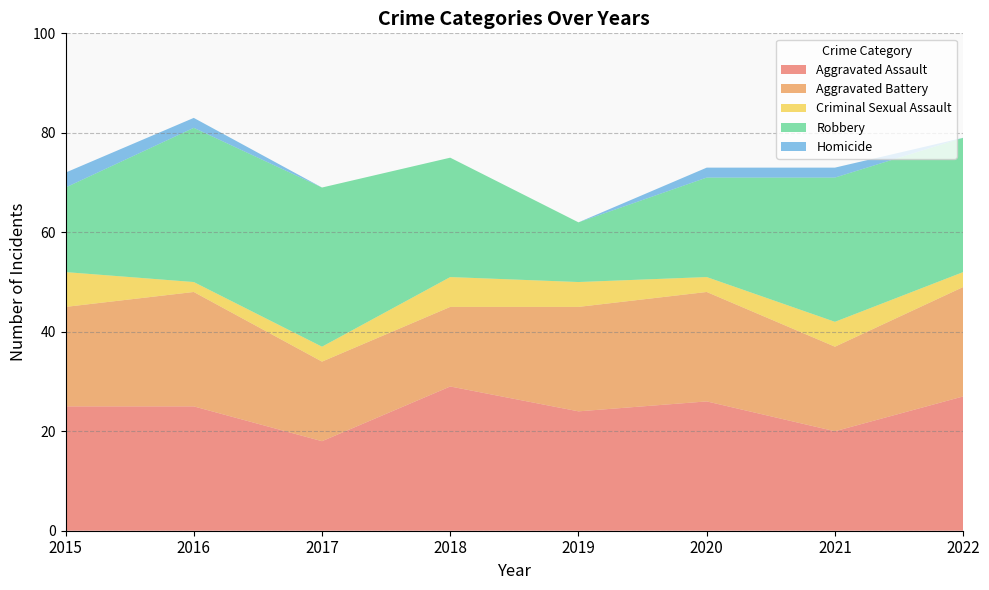

Reading left to right, extract all data points from this chart.

Aggravated Assault: 25	25	18	29	24	26	20	27
Aggravated Battery: 20	23	16	16	21	22	17	22
Criminal Sexual Assault: 7	2	3	6	5	3	5	3
Robbery: 17	31	32	24	12	20	29	27
Homicide: 3	2	0	0	0	2	2	0